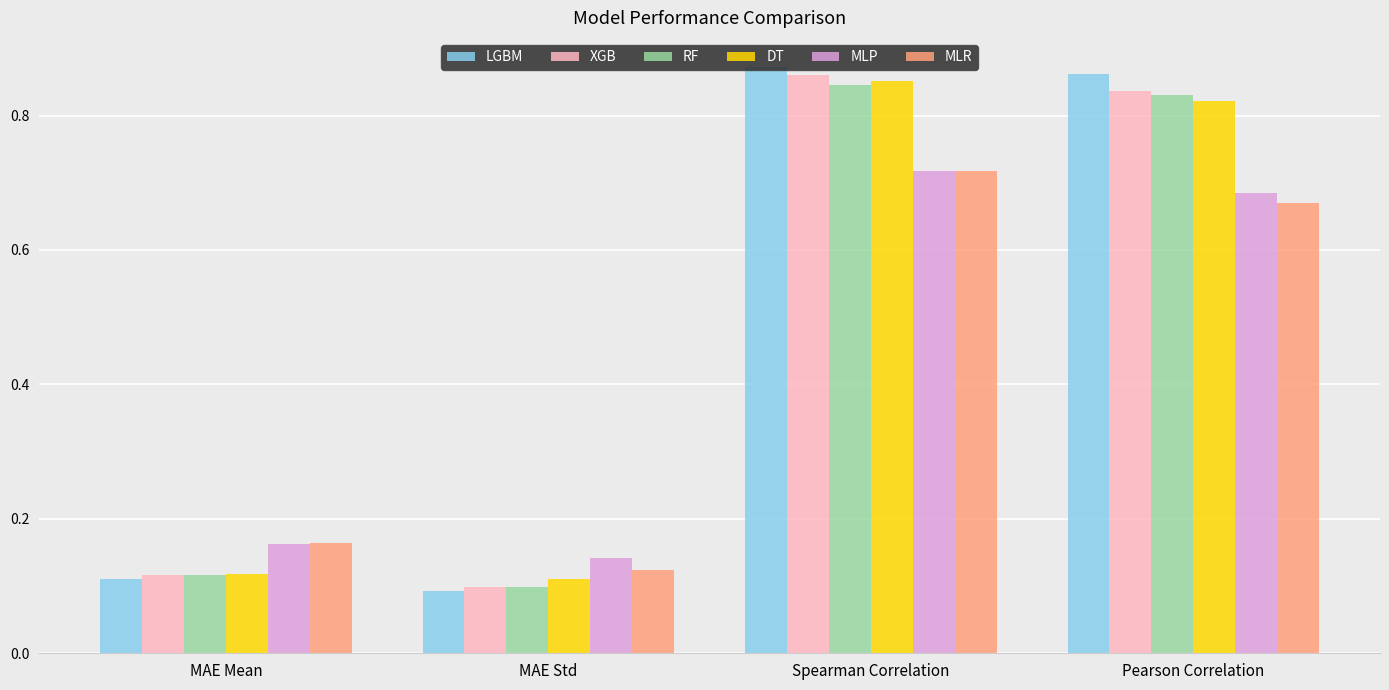

Count the LGBM values in the range 0 to 1.

4